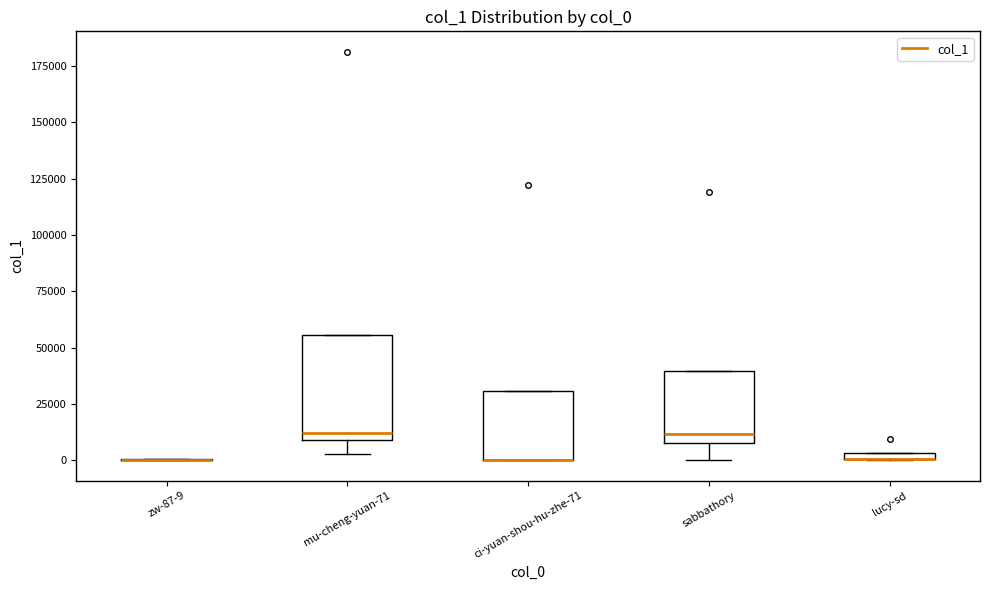

Comparing the boxes themselves (not the whiskers), which one is the tallest?

mu-cheng-yuan-71